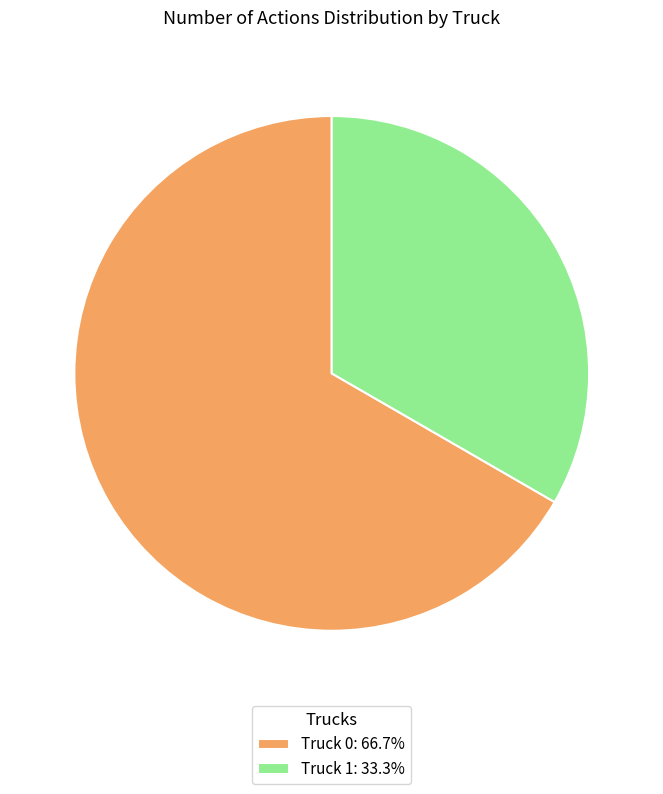

Is it true that Truck 1 is 33% of the pie?

True